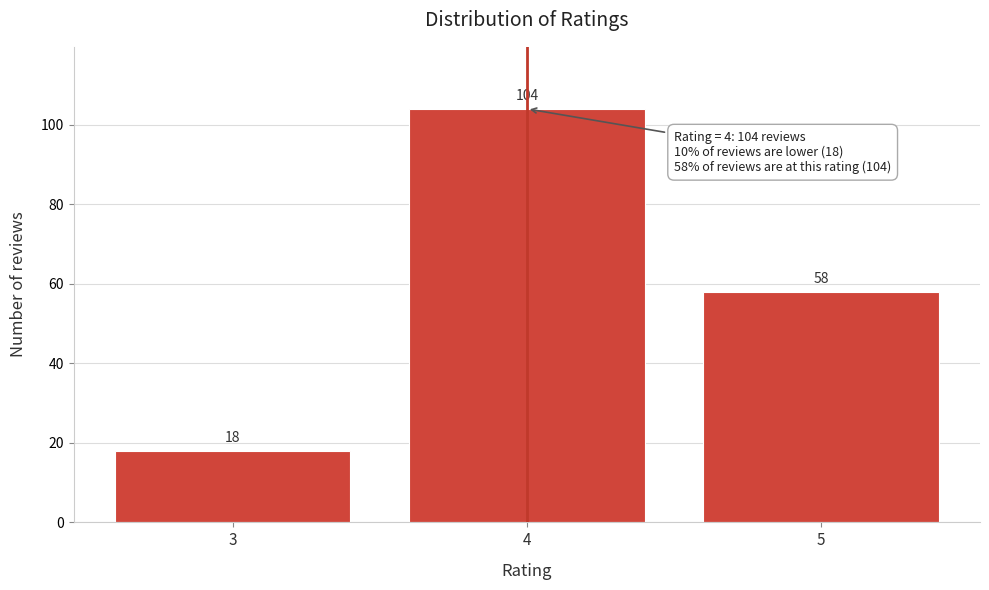

Reading left to right, transcribe all the data shown in this chart.

18	104	58